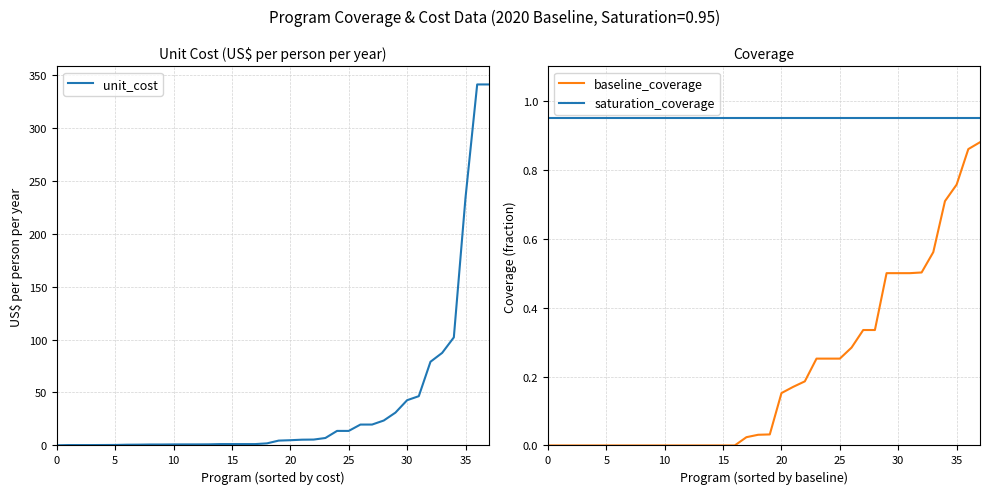

At which label is unit_cost closest to 170?

35